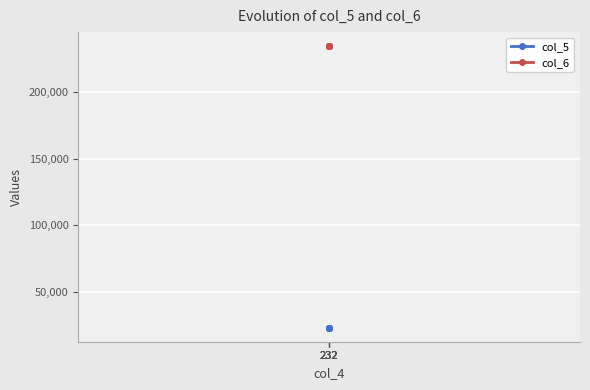

What are all the series names shown in the legend?

col_5, col_6